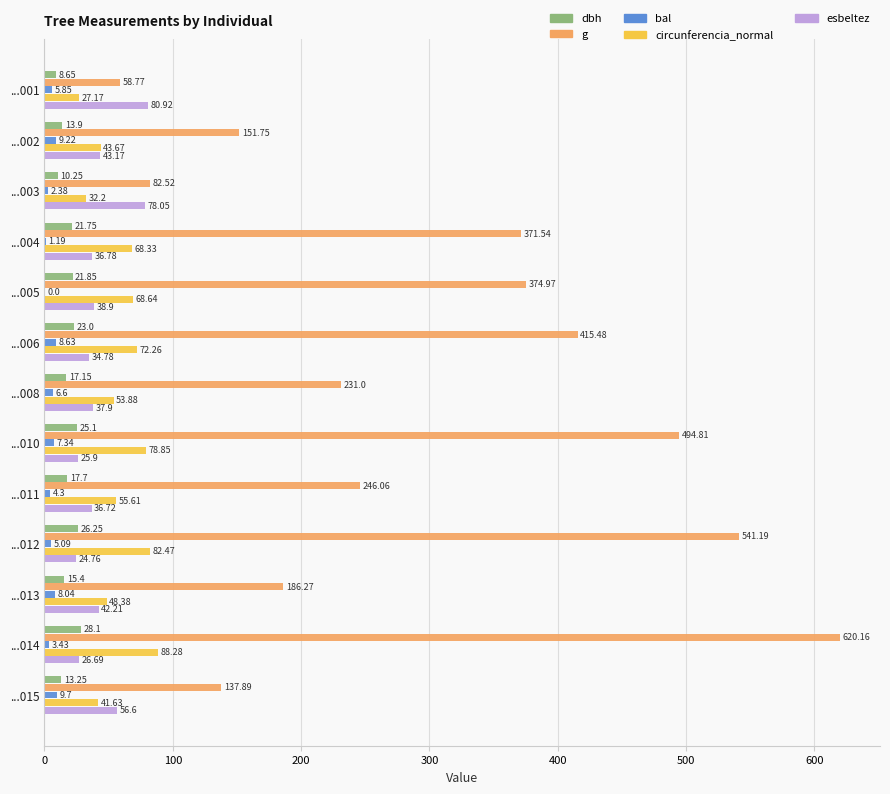

Between ...004 and ...012, which series saw the biggest shift?

g